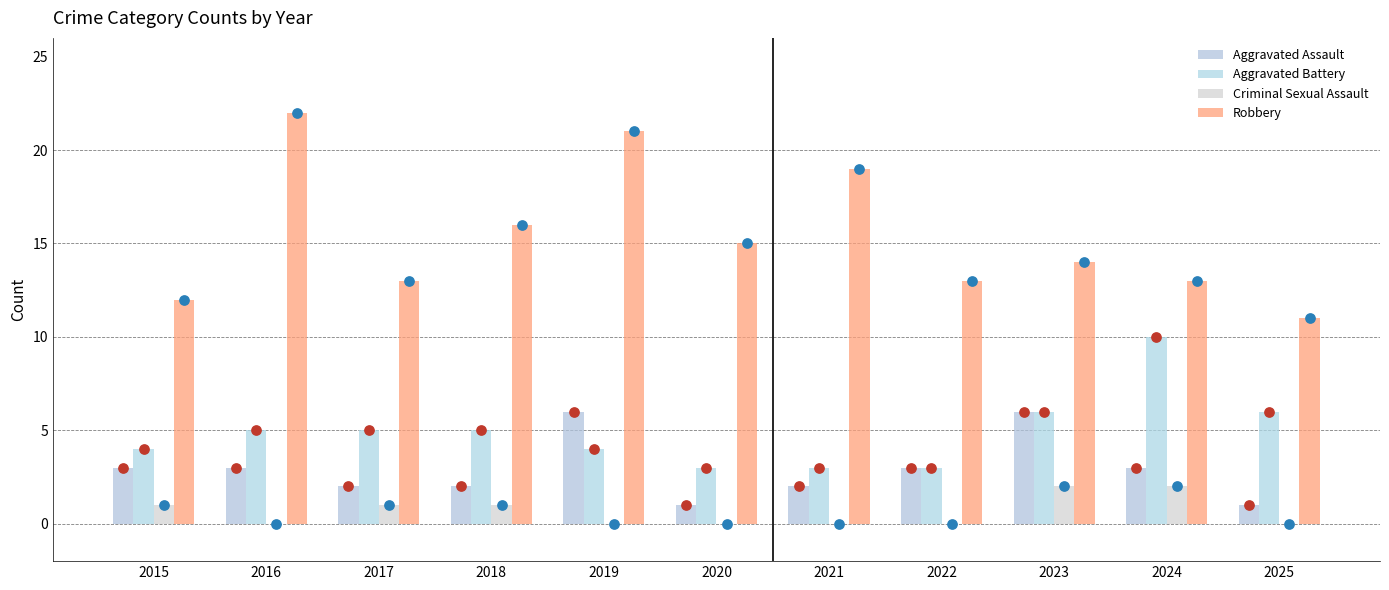

Which series contains the lowest Y value?

Criminal Sexual Assault